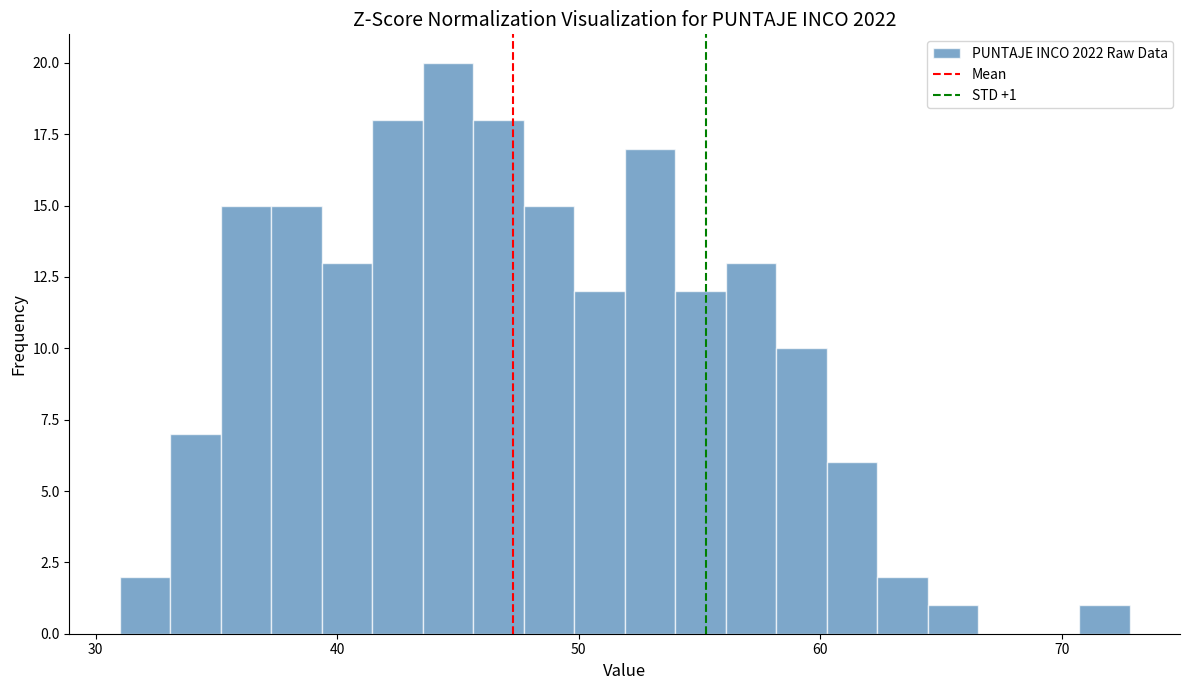

Around what value on the x-axis is the tallest bar? Give the approximate position of its centre, as read against the axis.

45